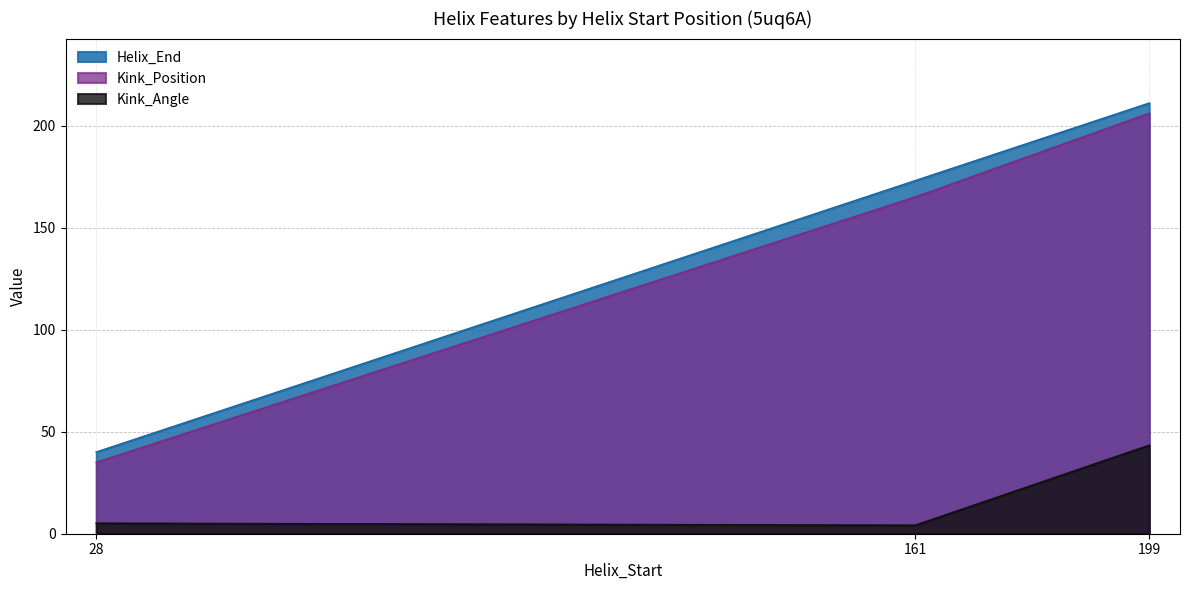

Which label corresponds to the largest value in the chart?

199